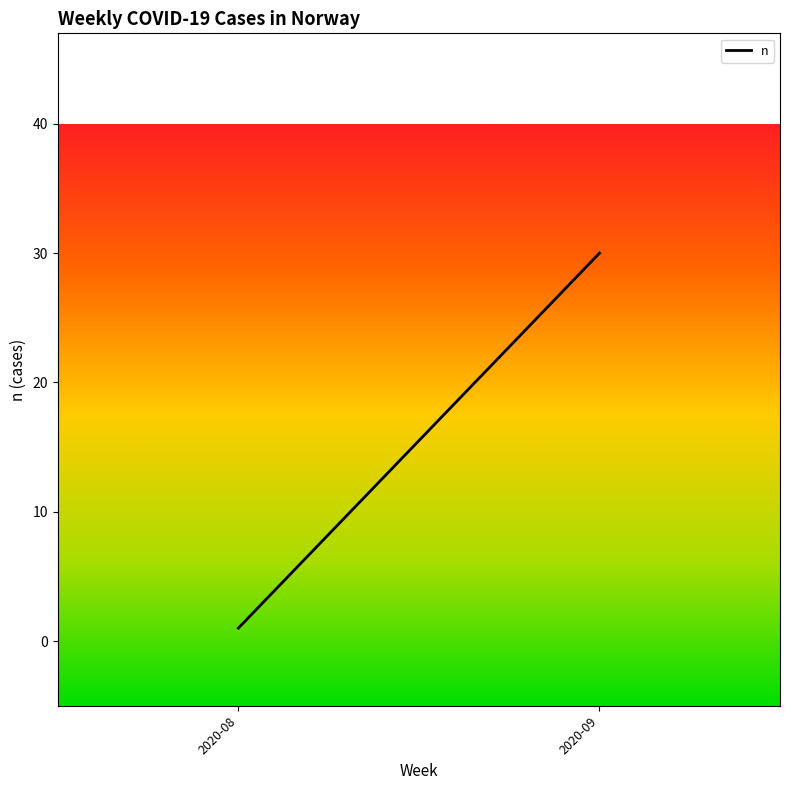

How many values are between 1 and 30?

2